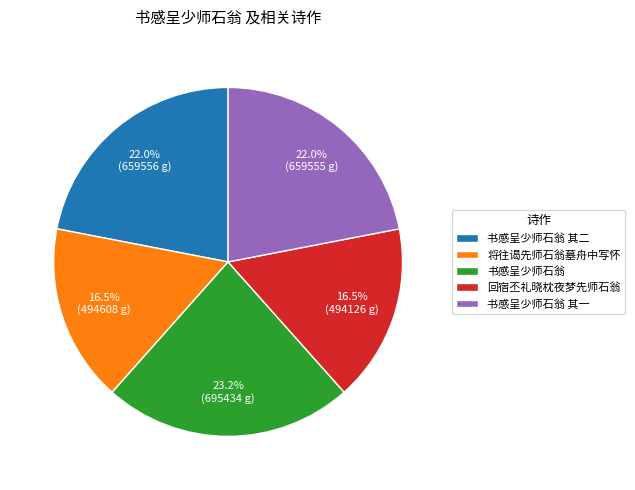

How many slices are in this pie chart?

5